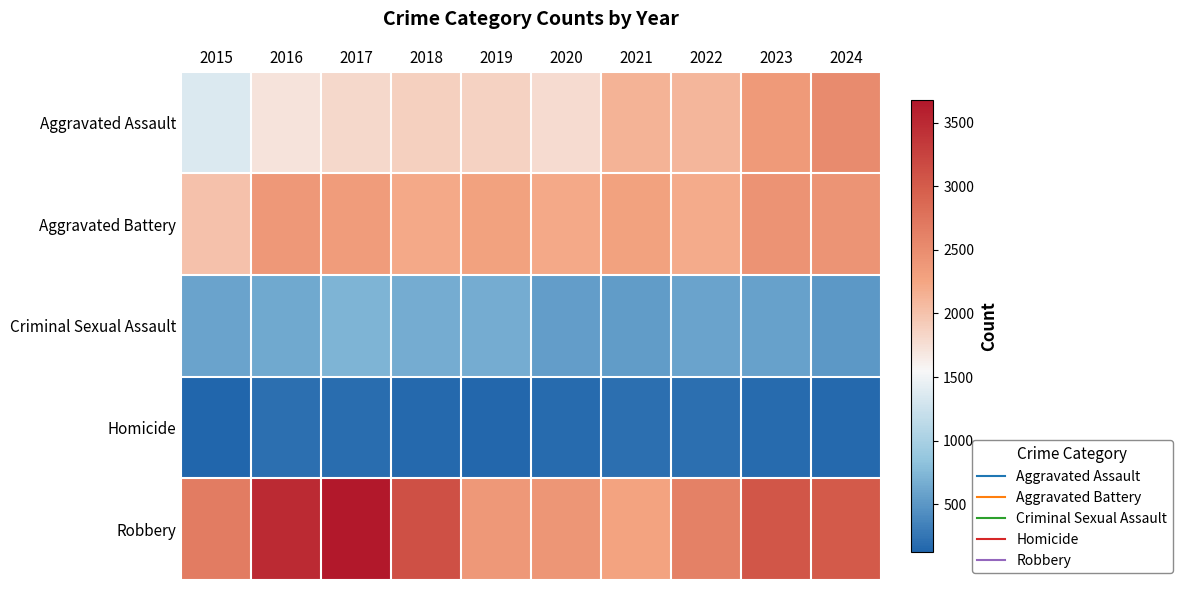

At how many categories does at least one series exceed 3044?

4